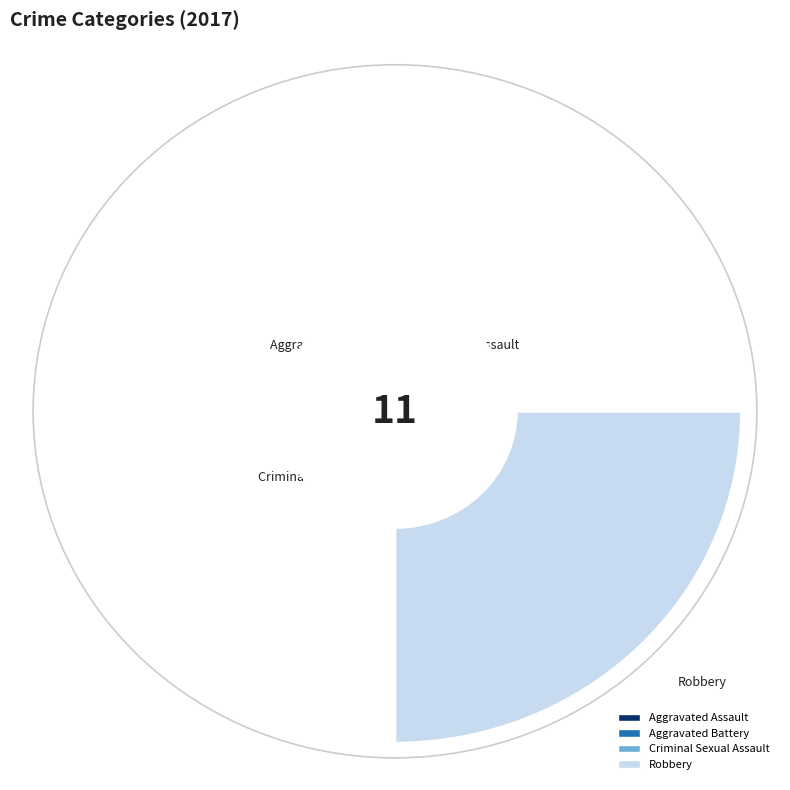

What is the largest slice in the pie chart?

Robbery